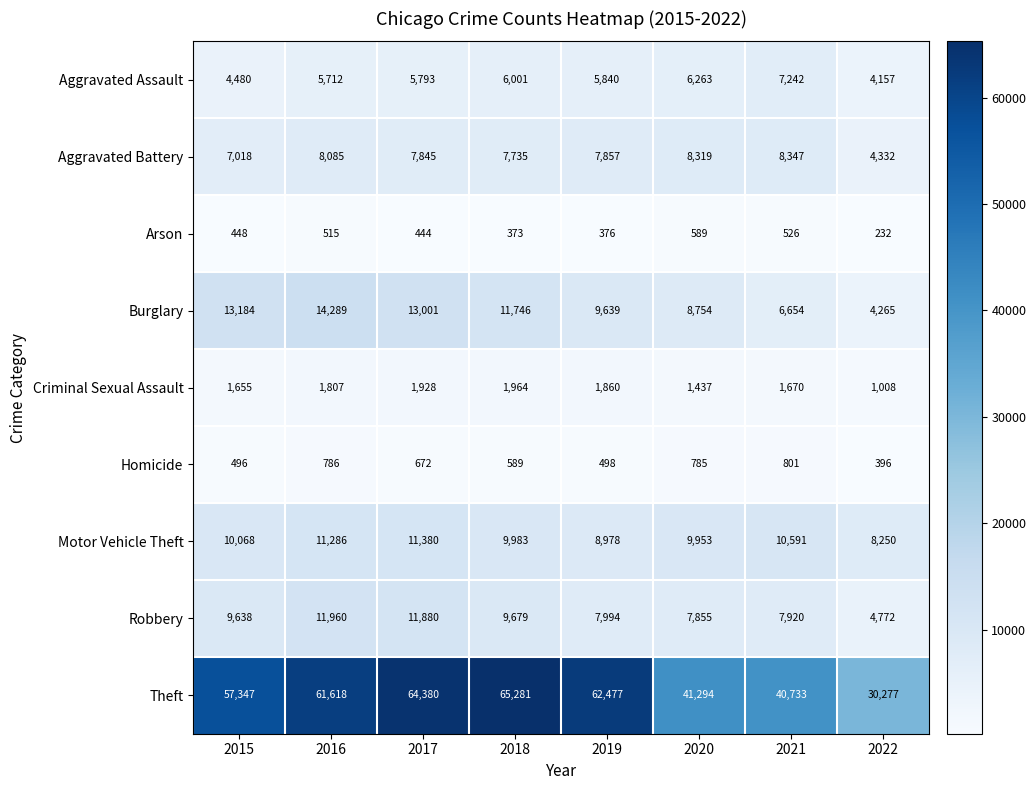

At which category is the sum across all series the highest?

2017